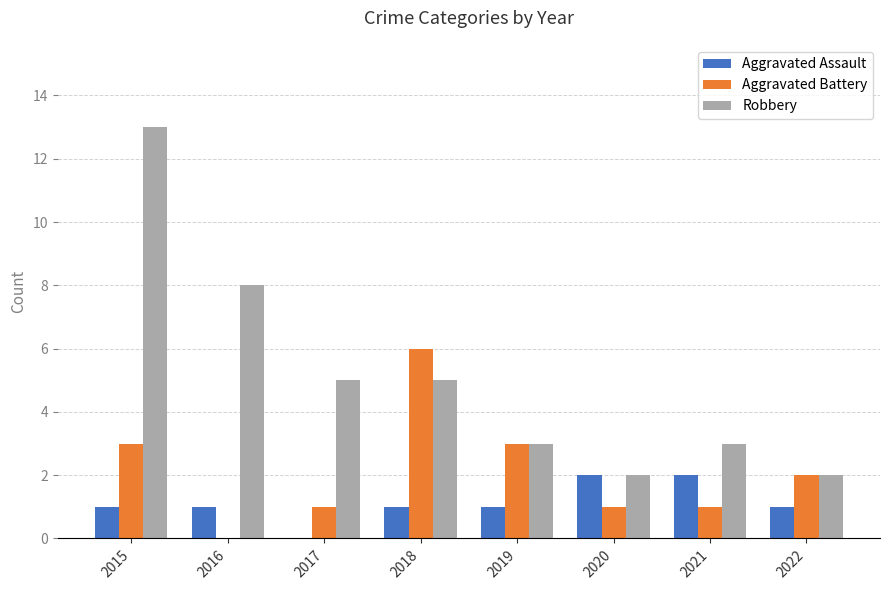

At which label is Robbery closest to 7?

2016